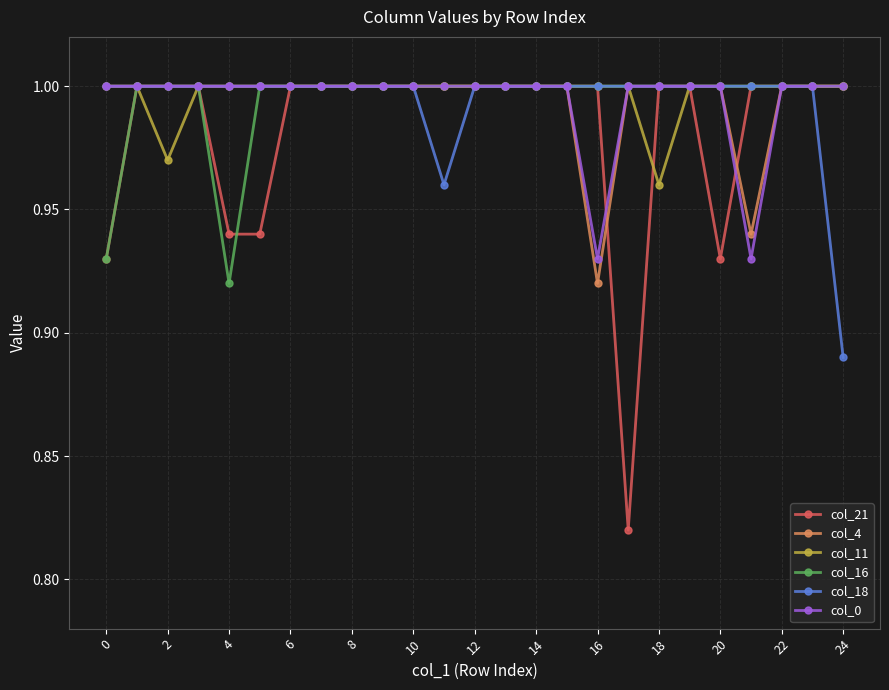

Which series has the widest spread of values?

col_21